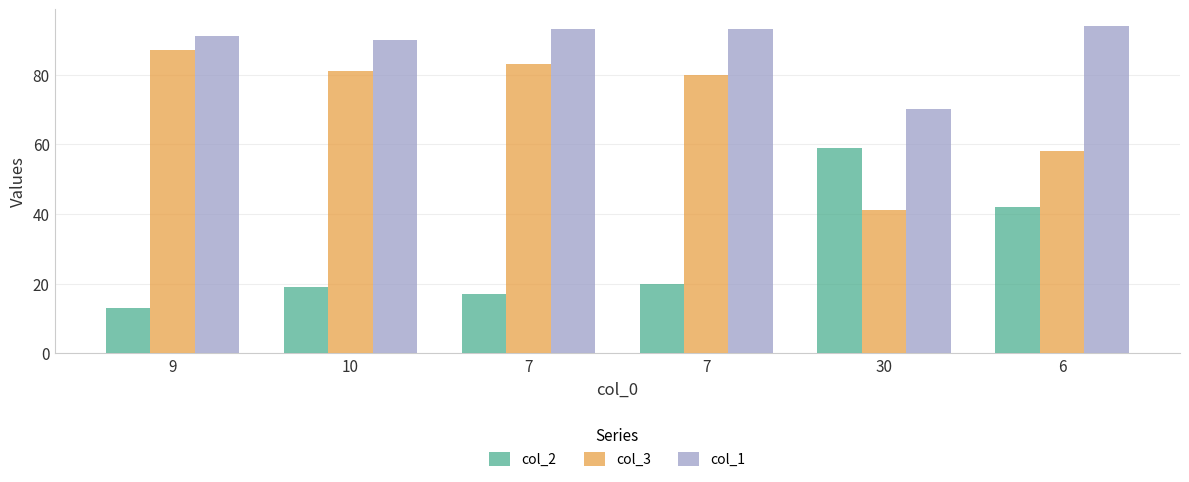

Is it true that col_2 equals 77 at 30?

False